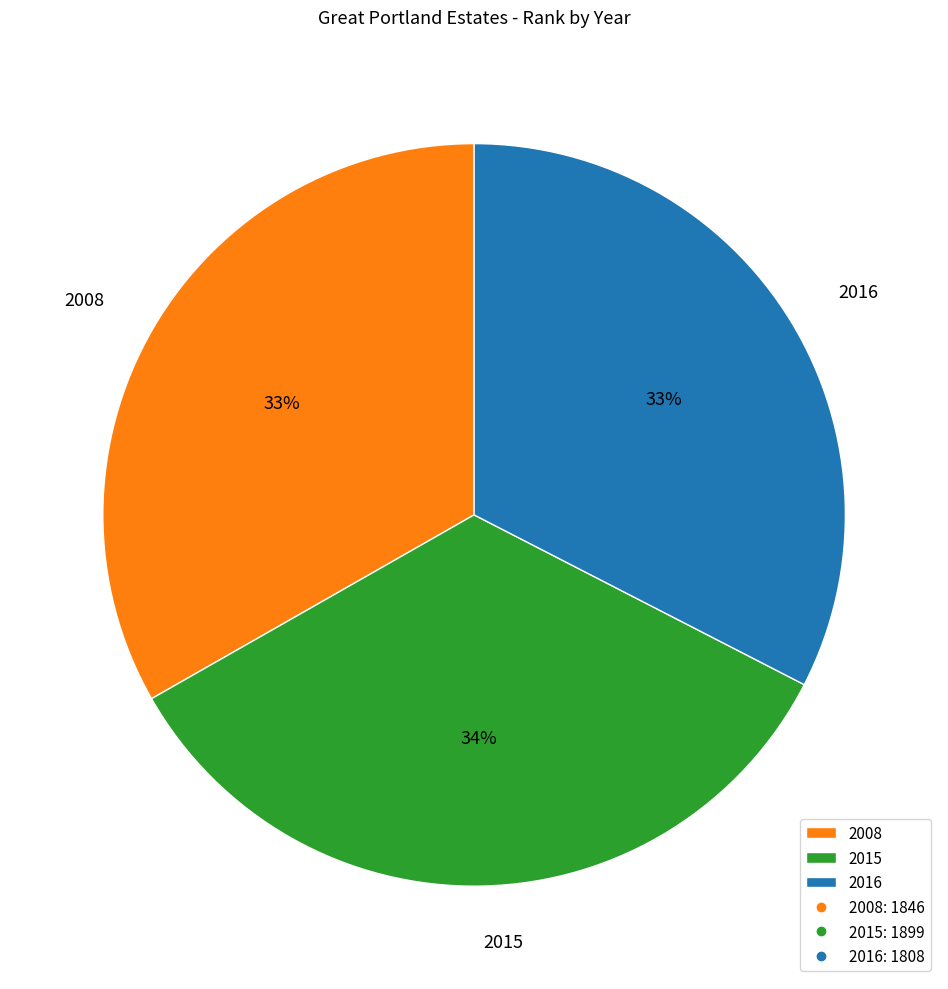

The 2015 slice represents 23% of the pie. True or false?

False